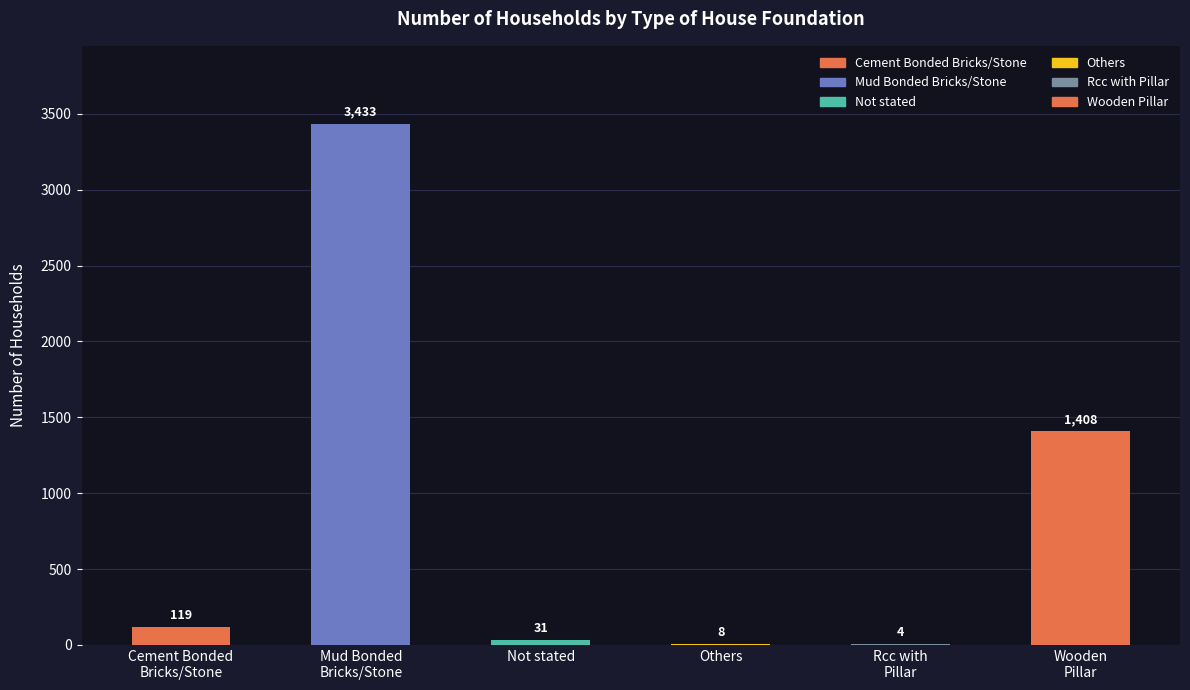

What is the greatest value displayed?

3433